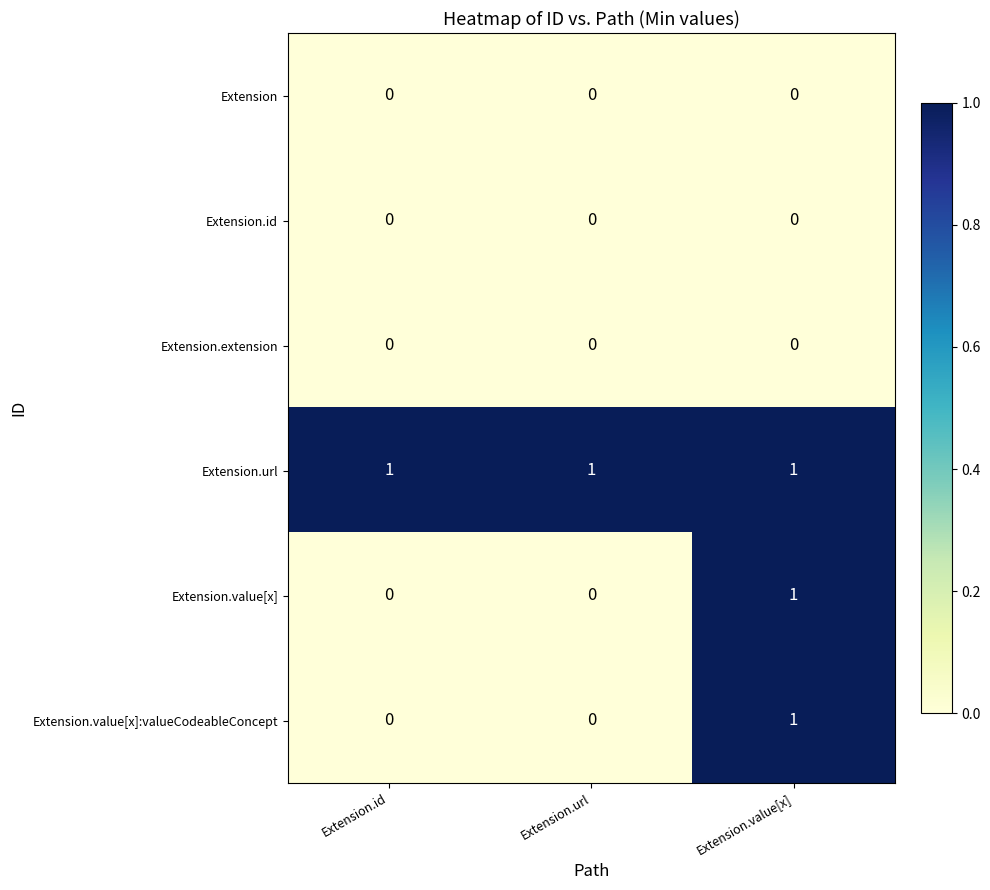

What is the sum of all Extension.url values?

3